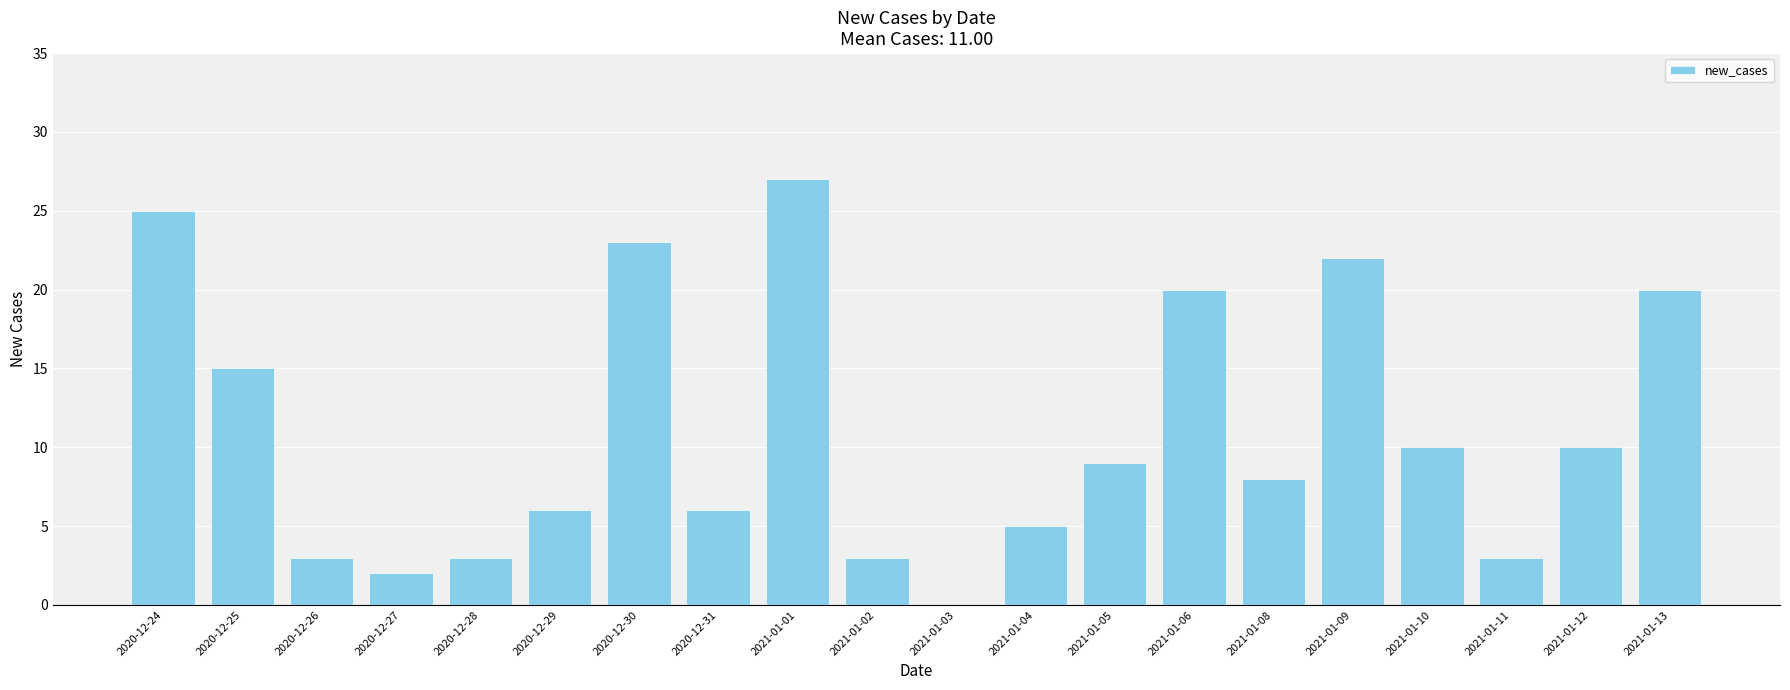

Where is the data nearest to the value 13?

2020-12-25